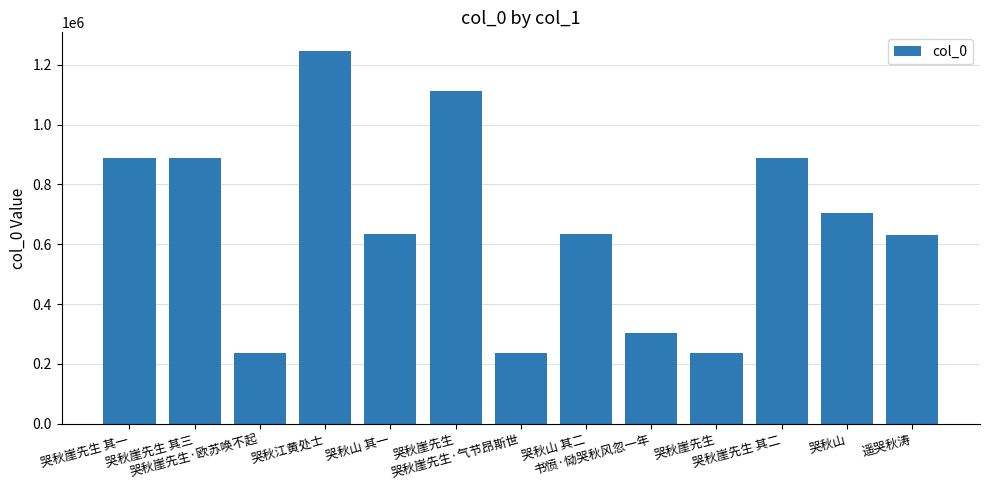

Rank the categories by value from lowest to highest.

哭秋崖先生, 哭秋崖先生·欧苏唤不起, 哭秋崖先生·气节昂斯世, 书愤·恸哭秋风忽一年, 遥哭秋涛, 哭秋山 其一, 哭秋山 其二, 哭秋山, 哭秋崖先生 其三, 哭秋崖先生 其二, 哭秋崖先生 其一, 哭秋崖先生, 哭秋江黄处士